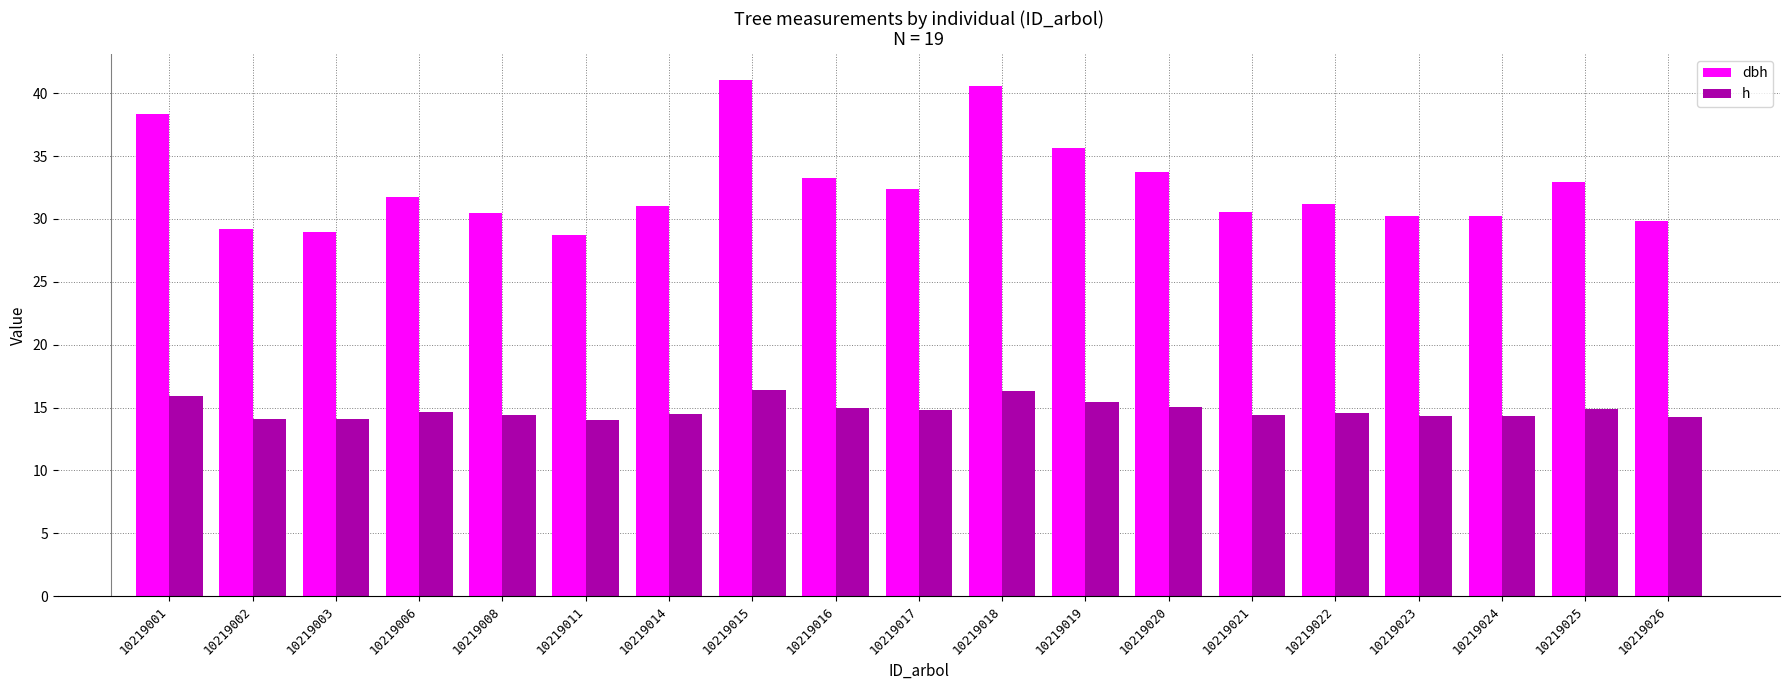

What is the difference between the highest and lowest values at 10219002?

15.1